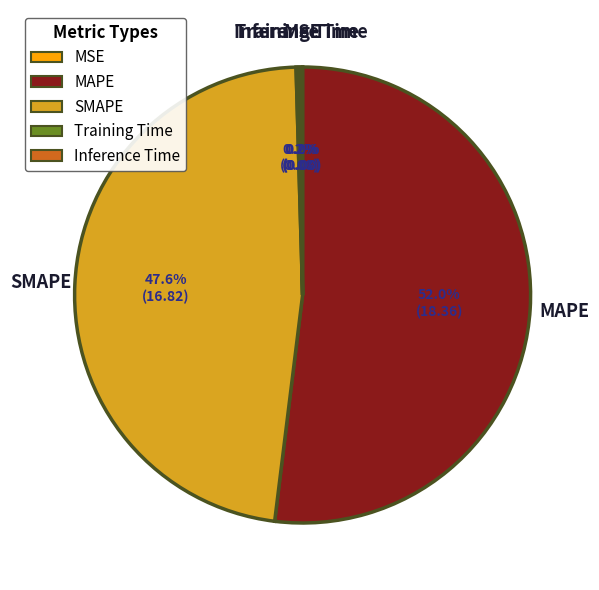

To the nearest percent, what is the difference between the largest and smallest slice percentages?

52%